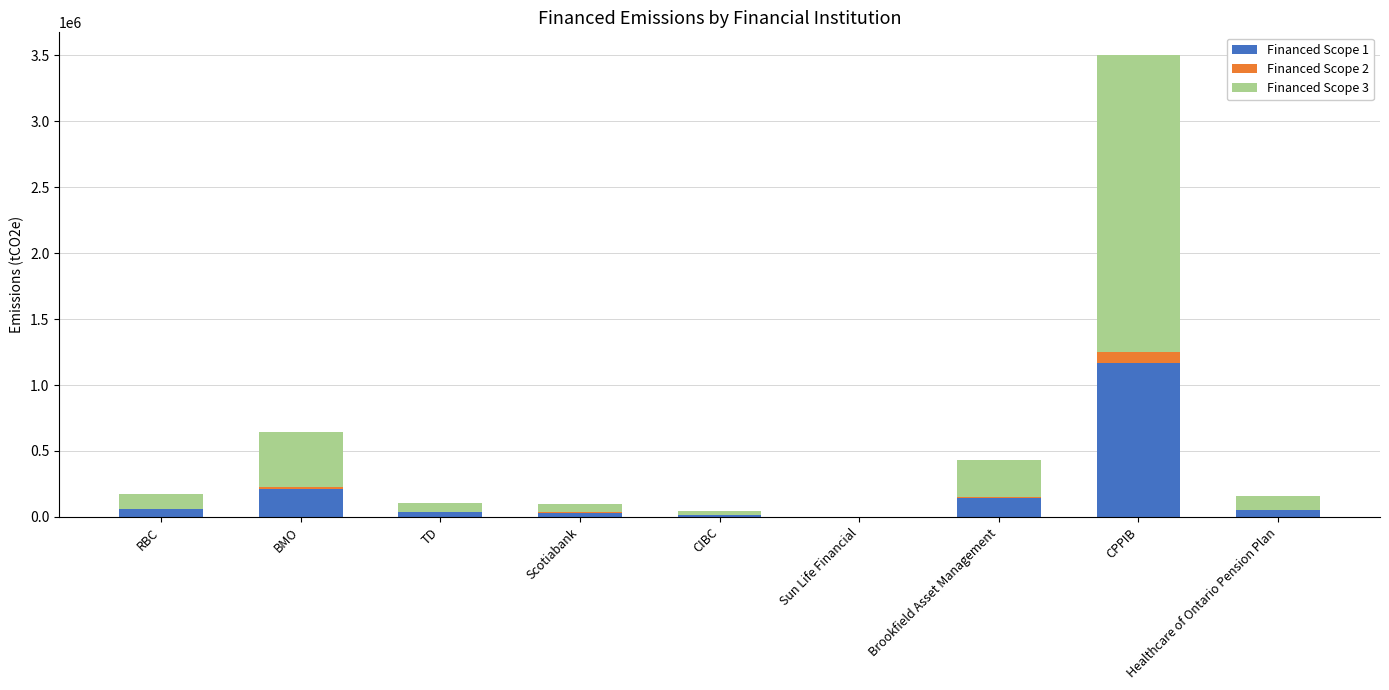

The value of Financed Scope 1 at CPPIB is 1168344.5. True or false?

True